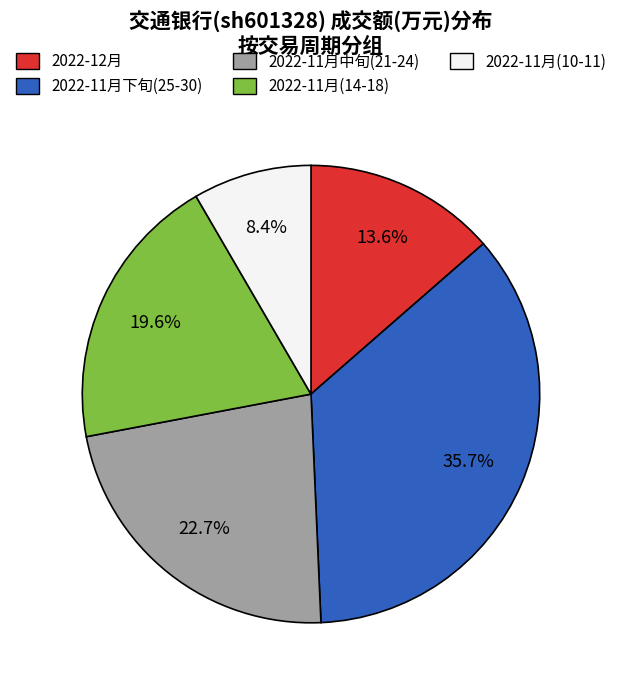

Which slice is the largest?

2022-11月下旬(25-30)